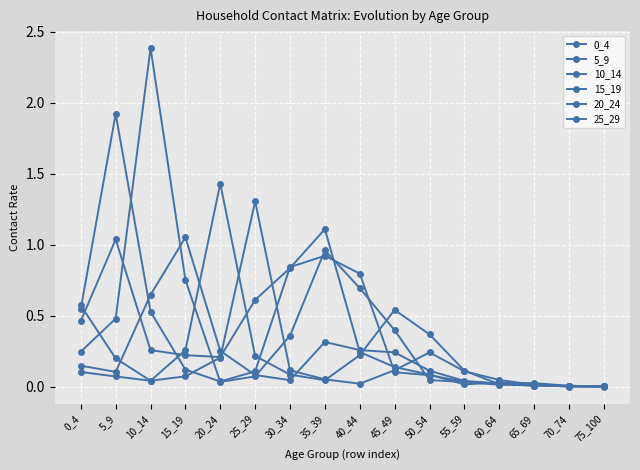

What is the sum of the 5_9 values at 0_4 and 50_54?

0.6